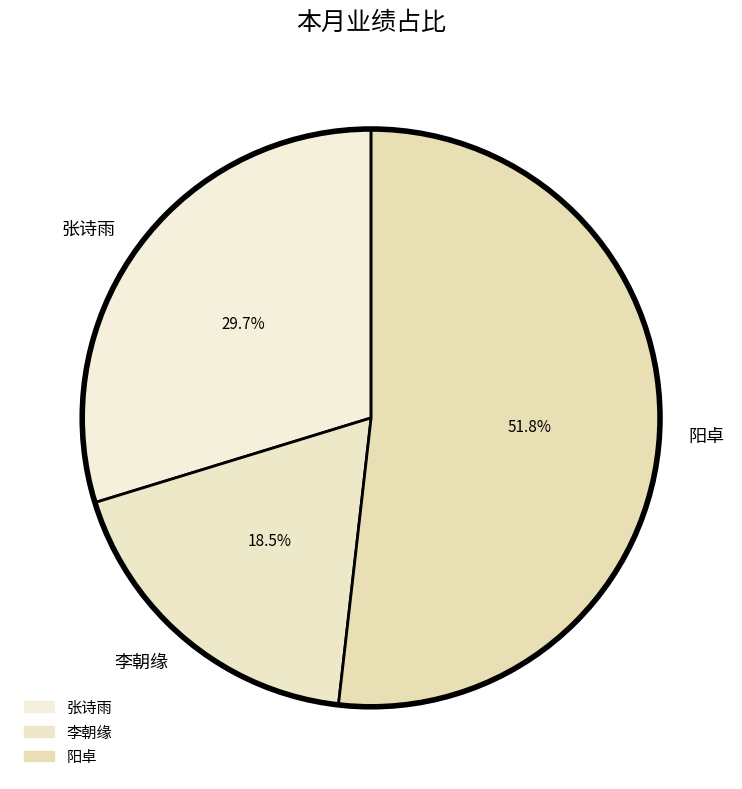

What portion of the pie excludes 阳卓?

48.2%